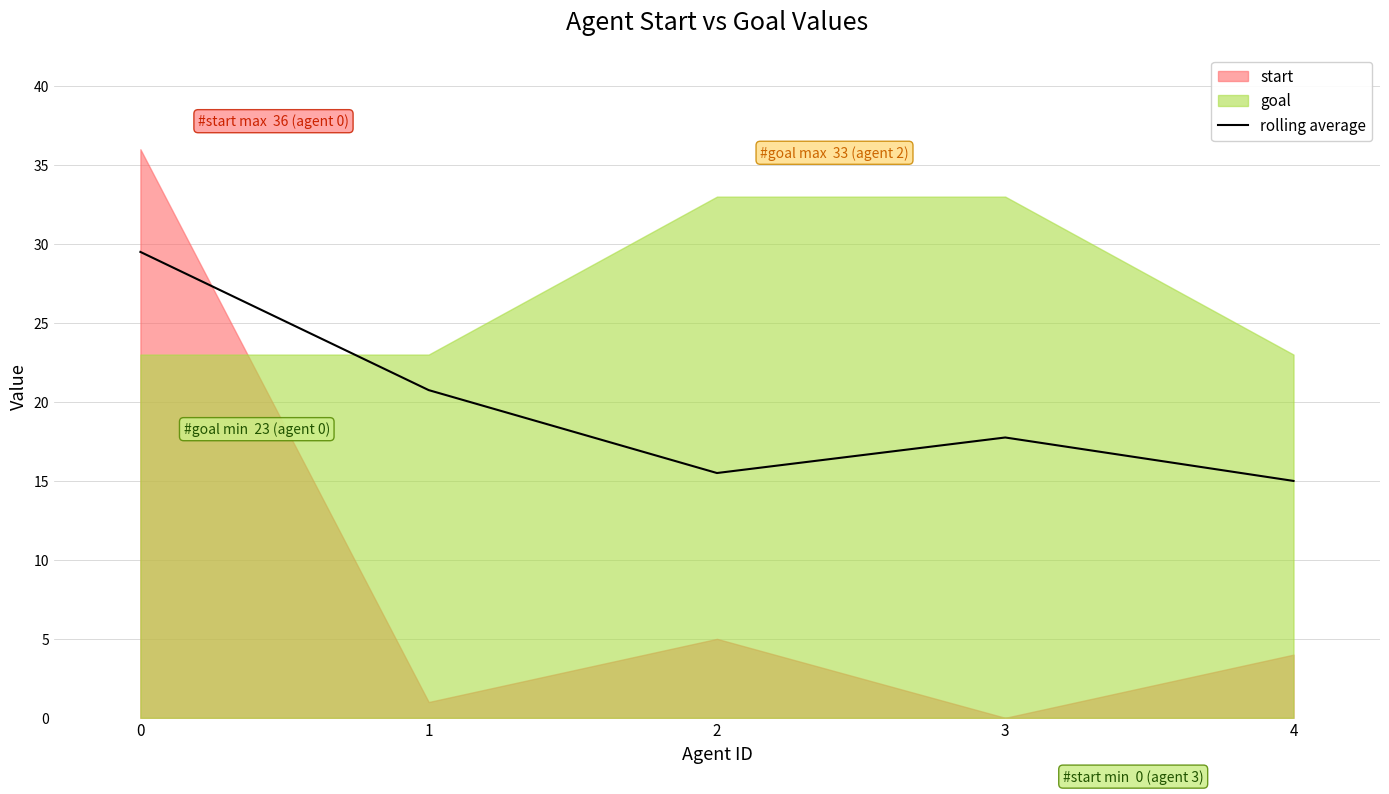

Is it true that the value at 1 is 8.9?

False